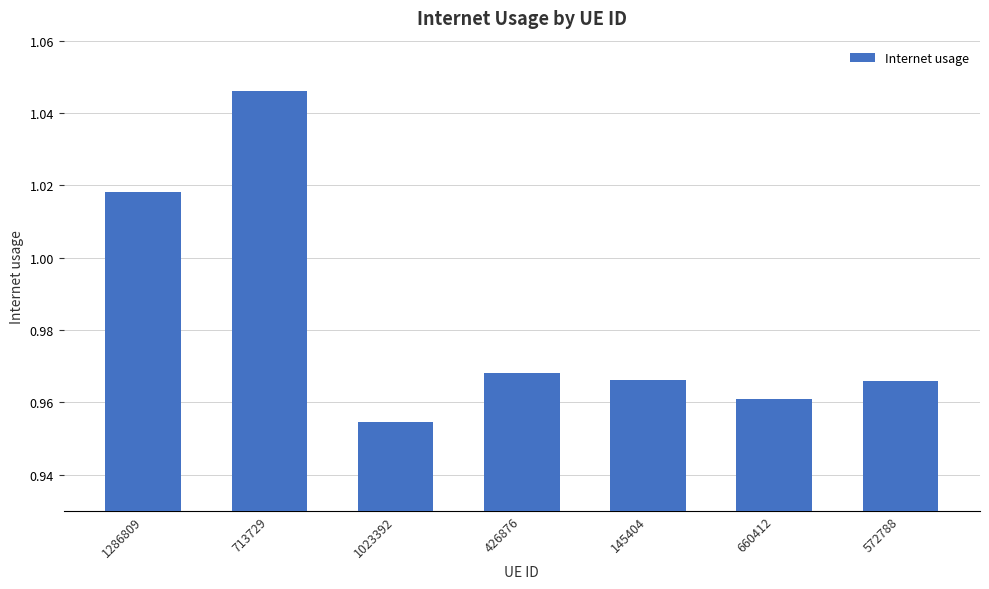

Where is the data nearest to the value 1?

1286809